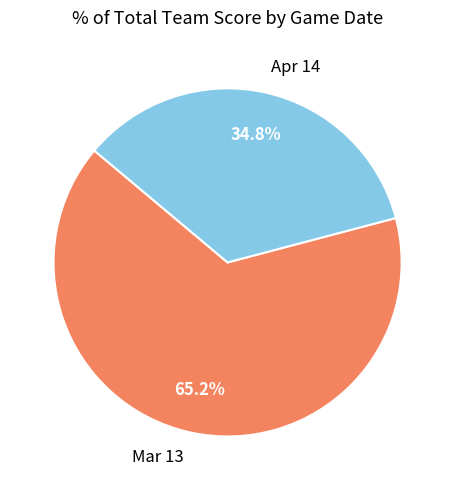

Rank the categories by value from lowest to highest.

Apr 14, Mar 13